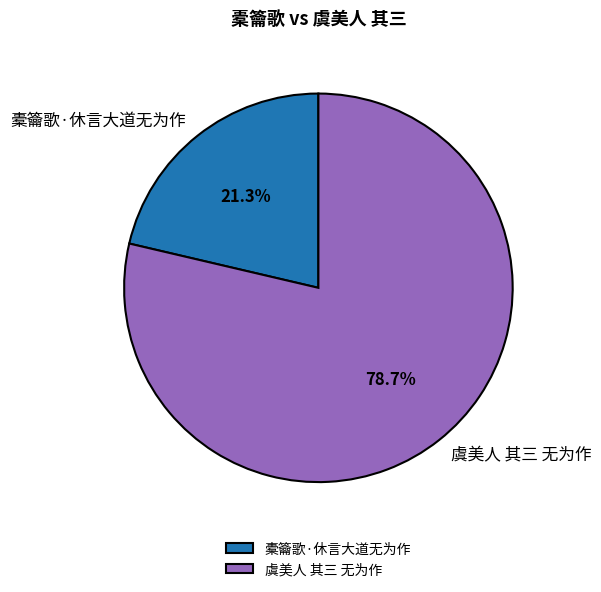

Which category has the biggest portion of the pie?

虞美人 其三 无为作